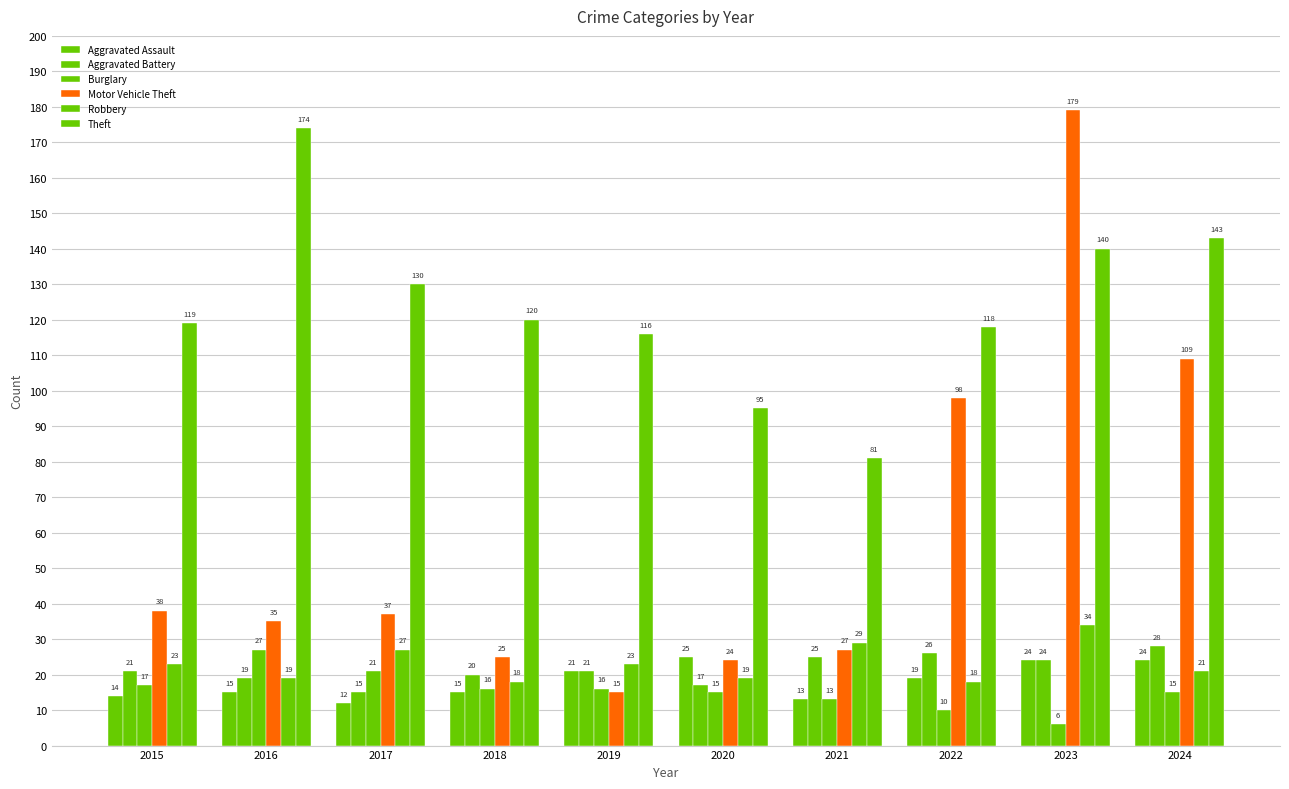

At which category does the chart reach its minimum across all series?

2023